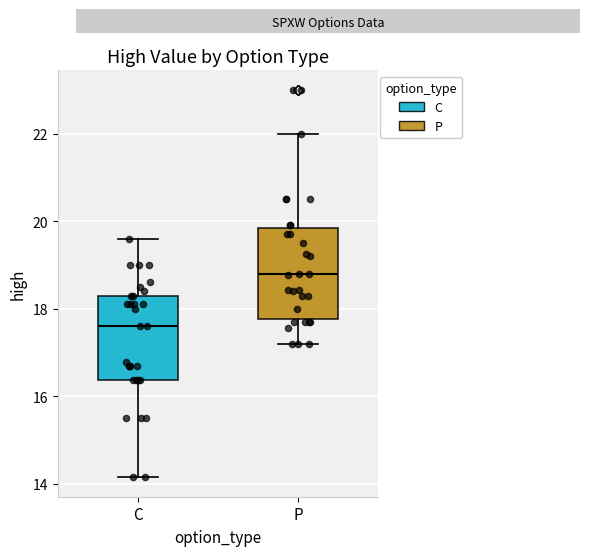

Reading left to right, transcribe this box plot: for each box, give where its median line is, the range the box spans, and where its two whiskers end, as read against the y-axis. The values are not printed on the chart, so give them approximately, as read against the axis.

C: median 17.6, box 16.4 to 18.4, whiskers 14.2 to 19.6
P: median 18.8, box 17.8 to 19.8, whiskers 17.2 to 22.0